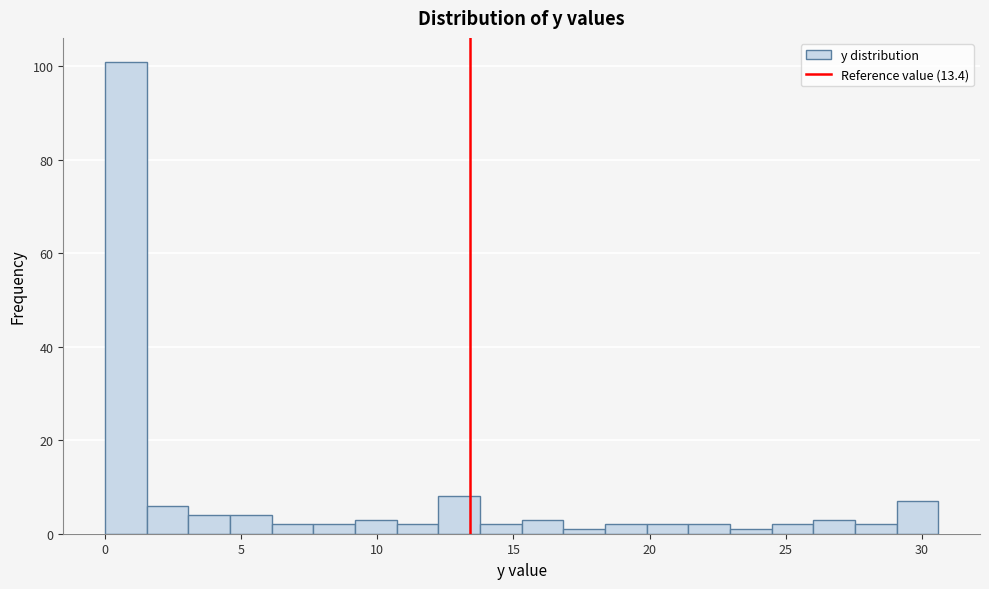

Around what value on the x-axis is the tallest bar? Give the approximate position of its centre, as read against the axis.

1.0